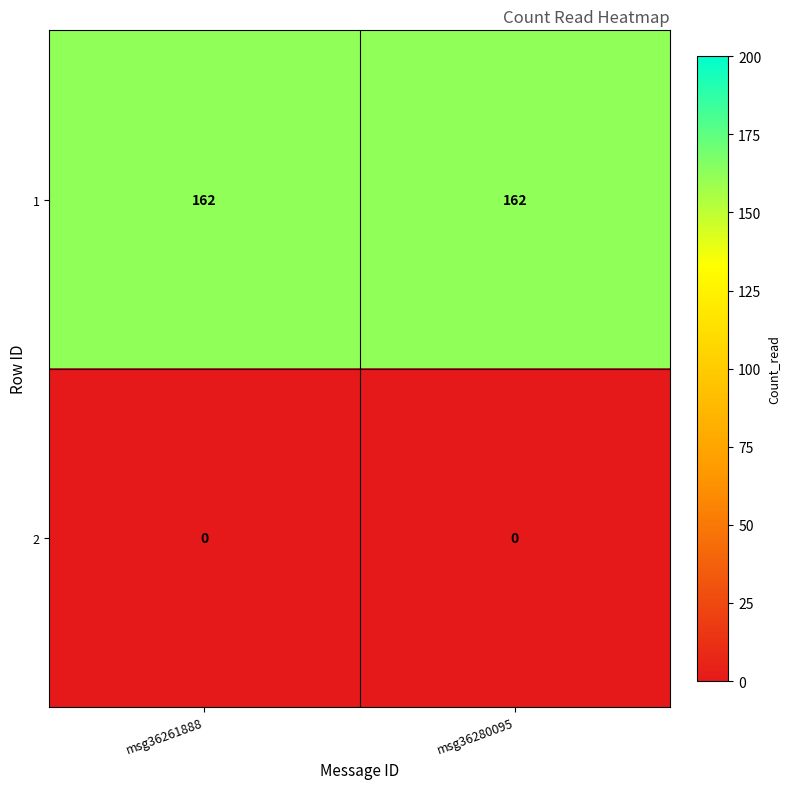

How many distinct data groups are displayed?

2